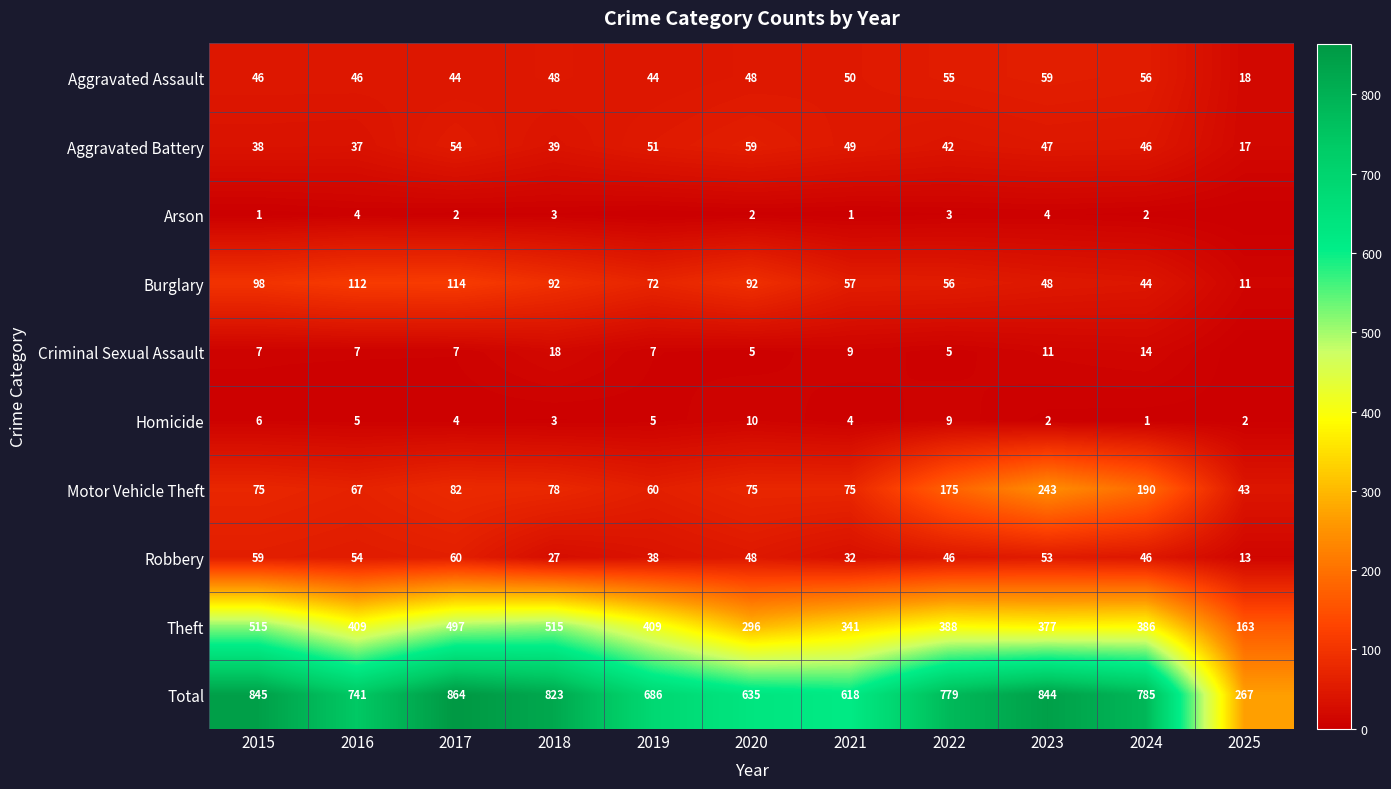

List the labels in order of Aggravated Battery value, largest first.

2020, 2017, 2019, 2021, 2023, 2024, 2022, 2018, 2015, 2016, 2025